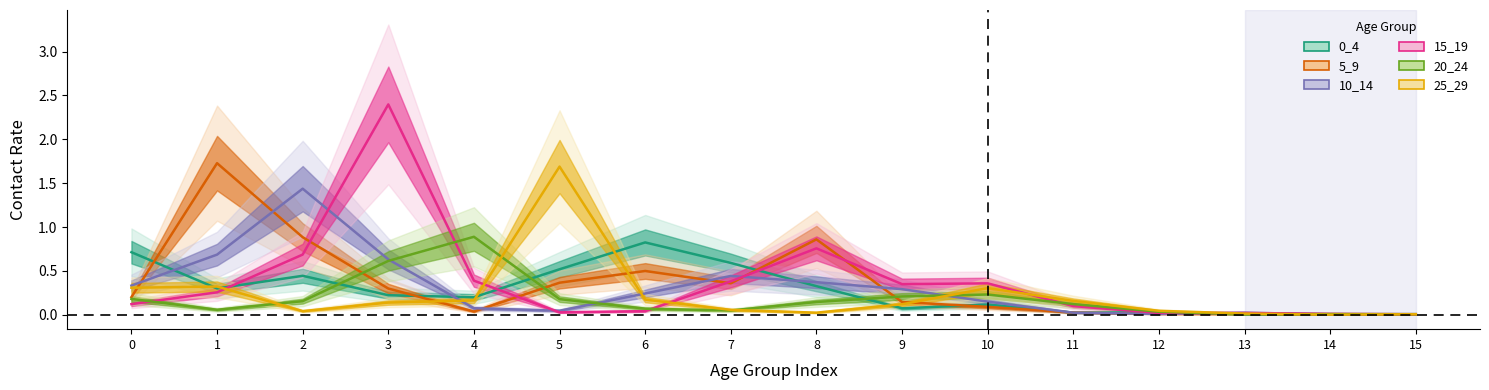

What is the maximum value shown in the chart?

2.4